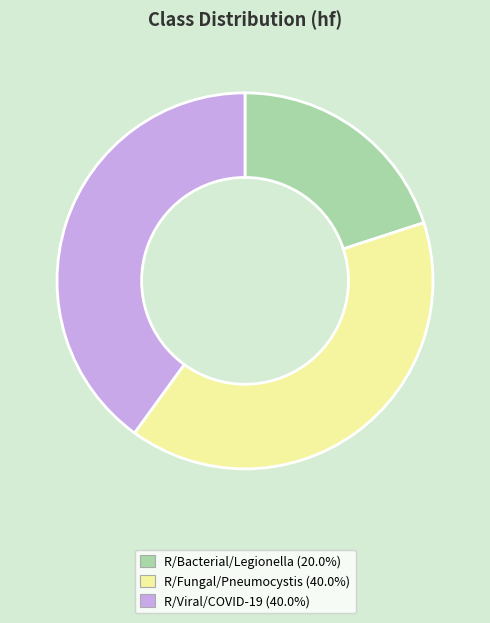

Does R/Fungal/Pneumocystis represent more than half of the total?

No